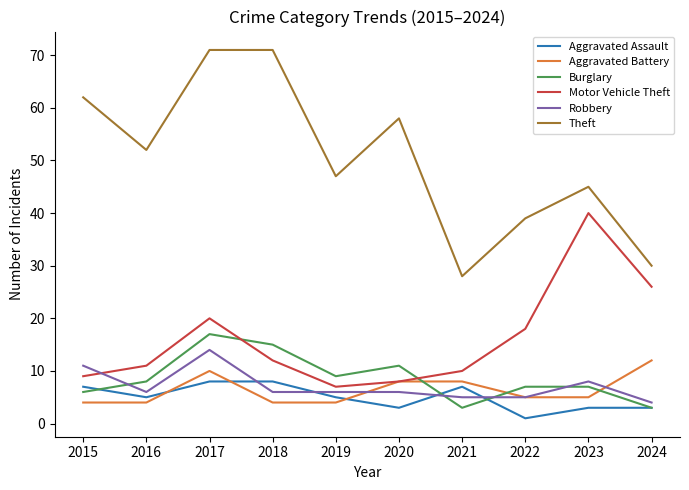

What is the maximum value shown in the chart?

71